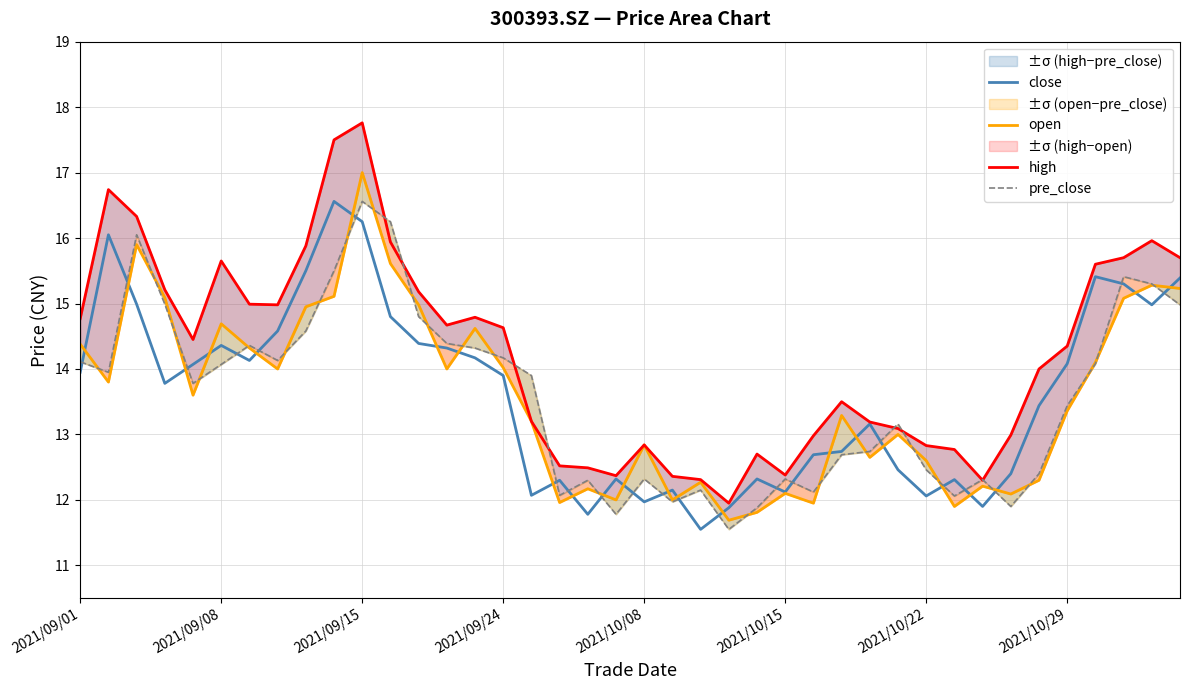

What is the maximum value shown in the chart?

17.8